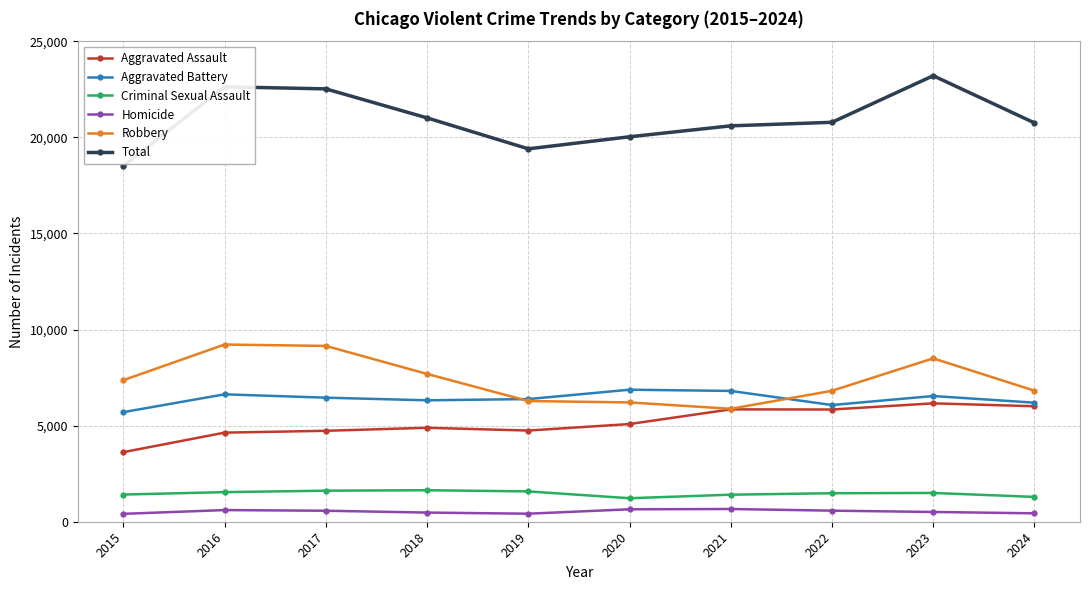

What is the minimum value shown in the chart?

411